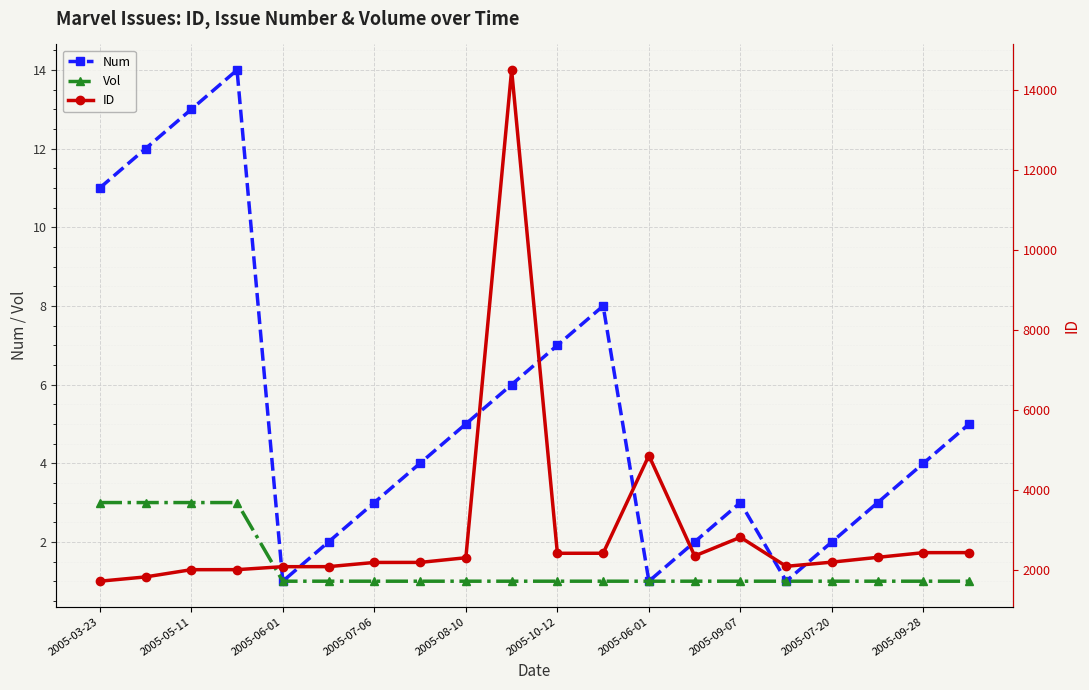

True or false: Vol and ID intersect in this chart.

False